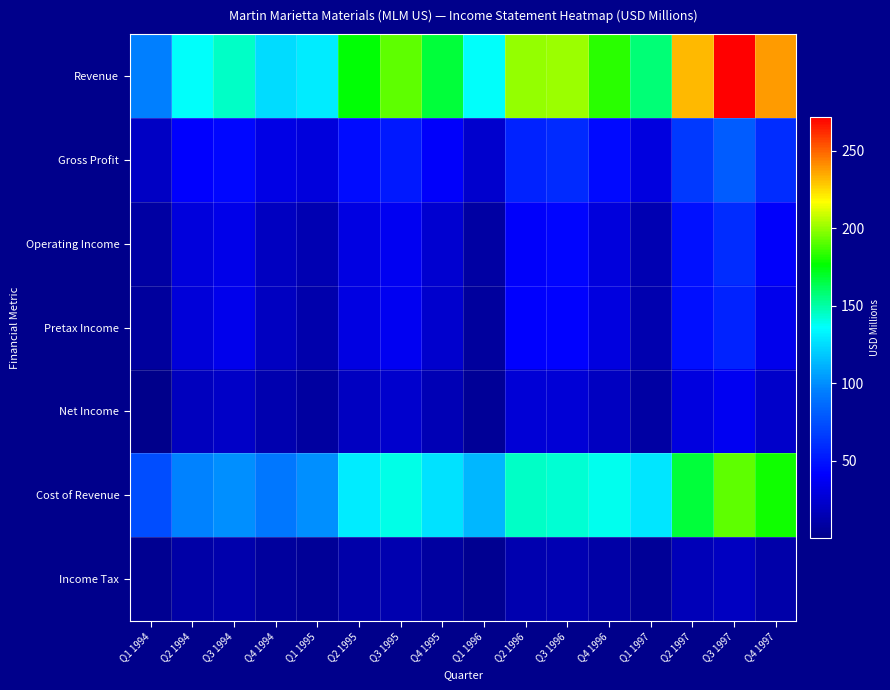

Which series has the widest spread of values?

Revenue